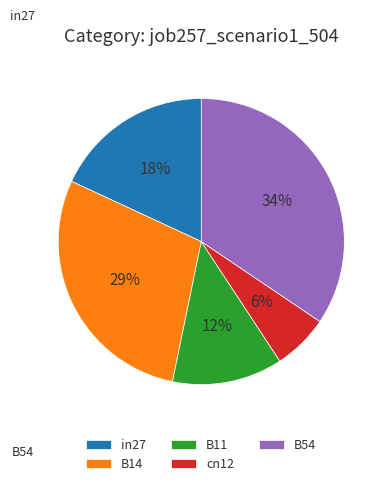

Does B11 account for over 50% of the chart?

No